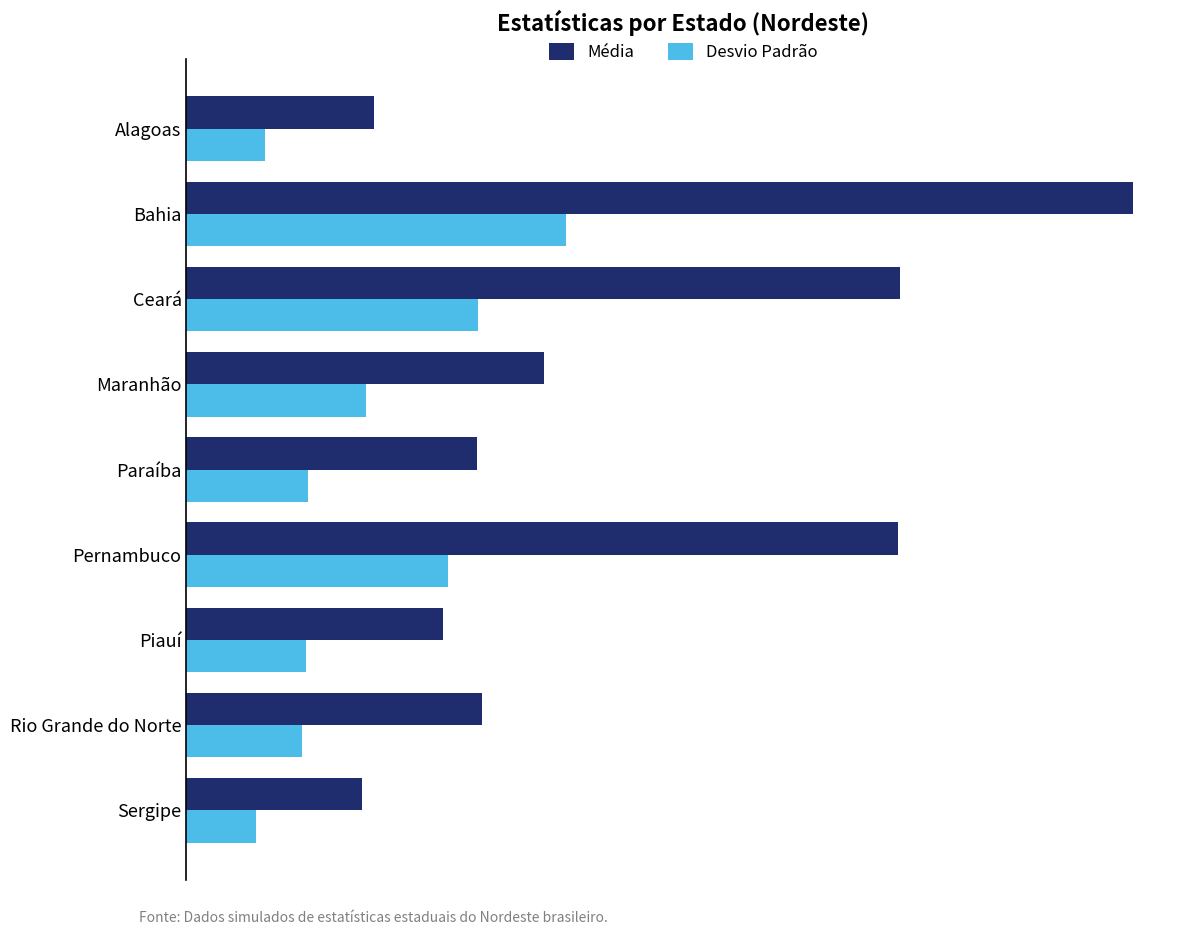

What are all the series names shown in the legend?

Média, Desvio Padrão